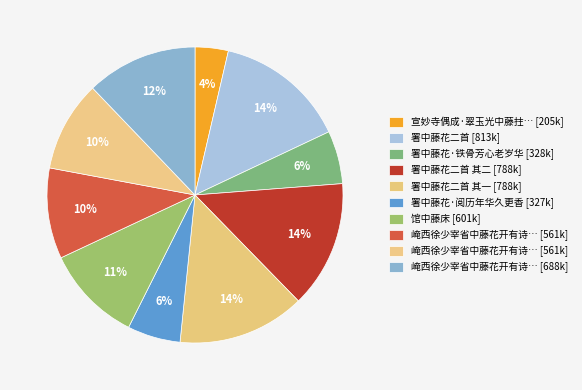

How many slices are in this pie chart?

10